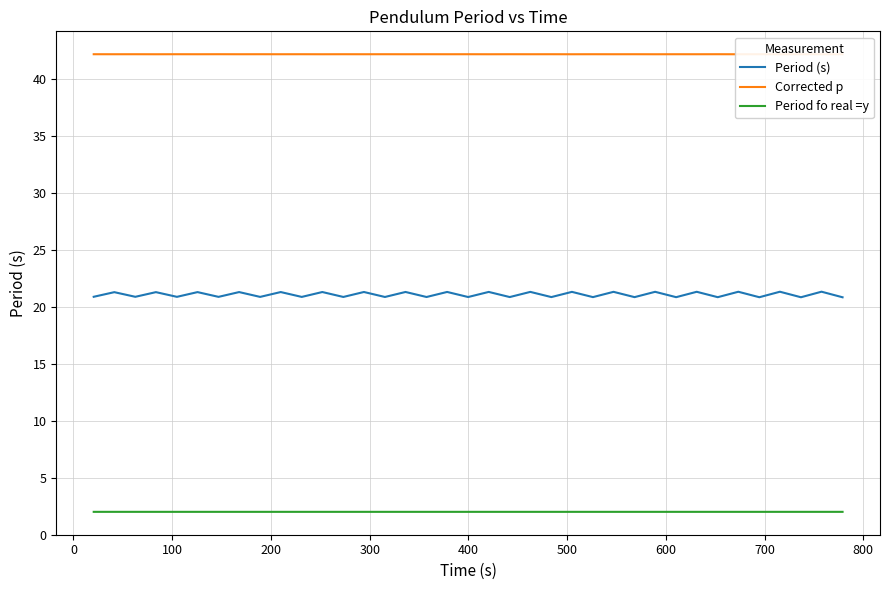

Does the chart have visible grid lines?

Yes